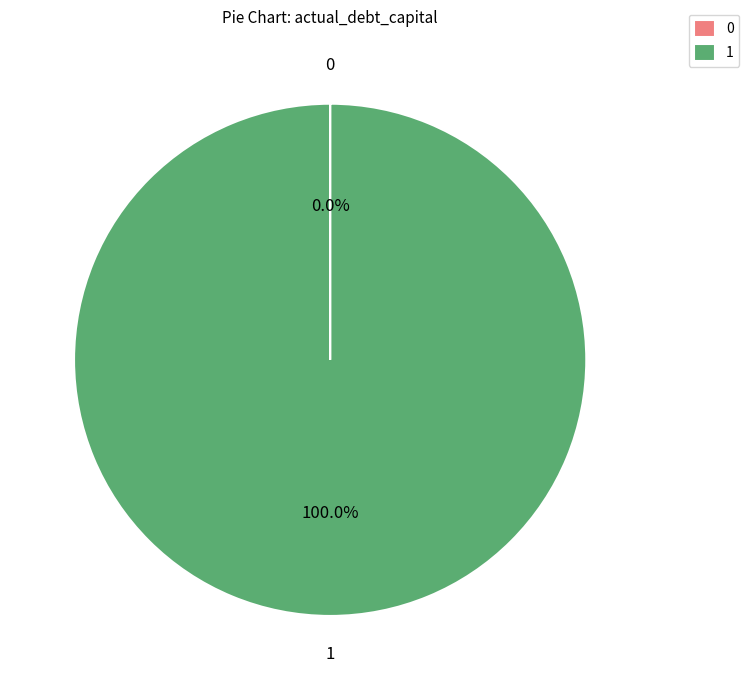

Is 1 the majority of the pie?

Yes